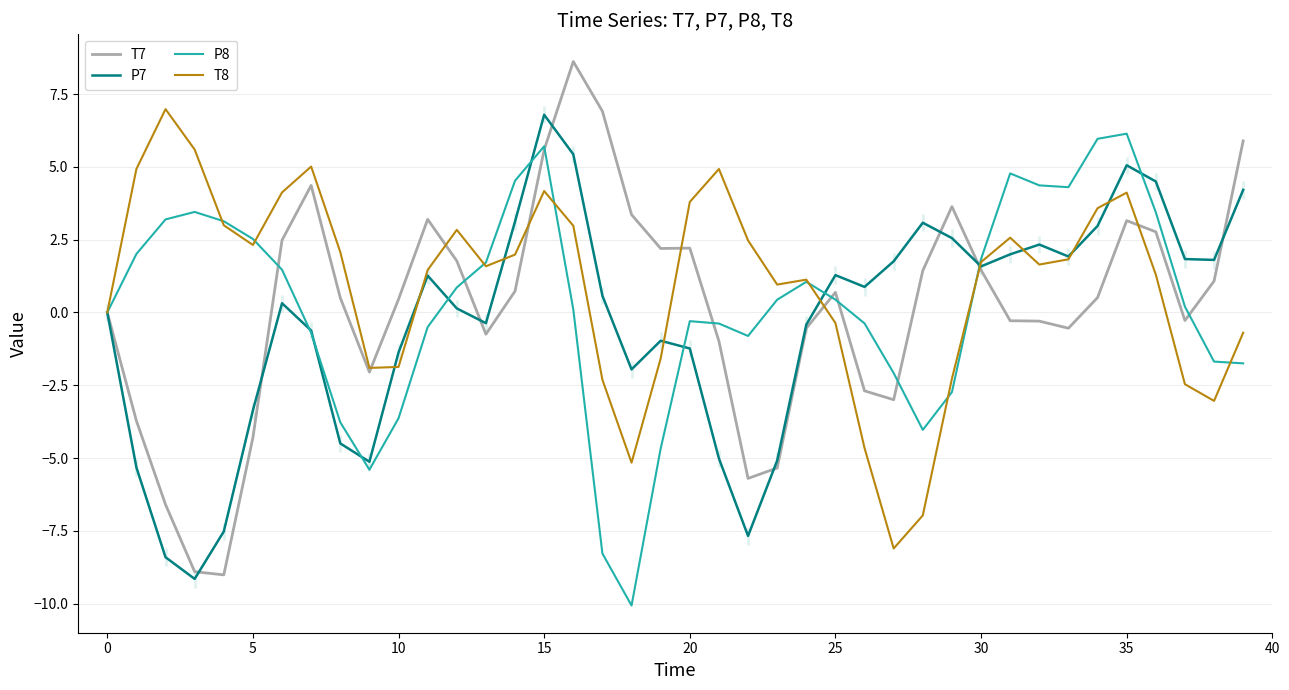

True or false: T7 has a value of 2.2 at 30.

False